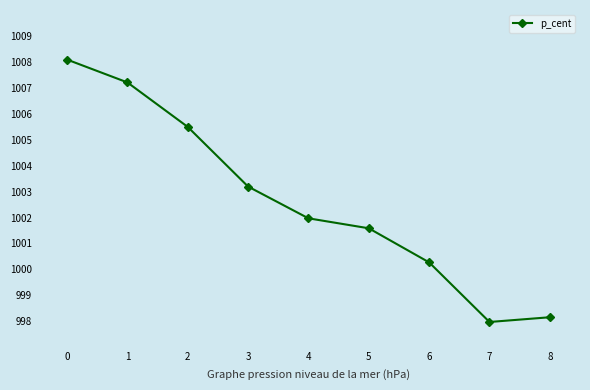

Does the chart display data point markers on the line(s)?

Yes